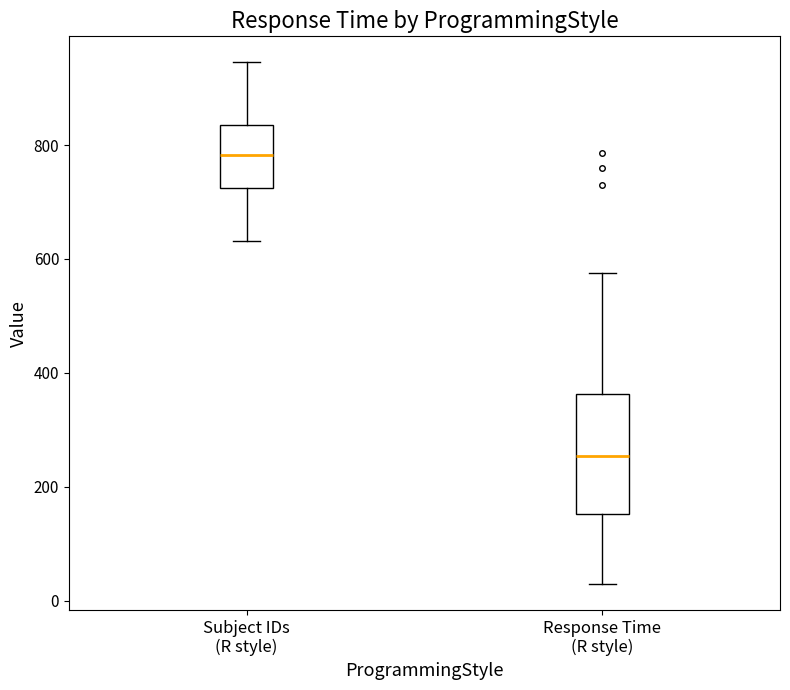

Which box is the tallest, from its lower edge to its upper edge?

Response Time (R style)